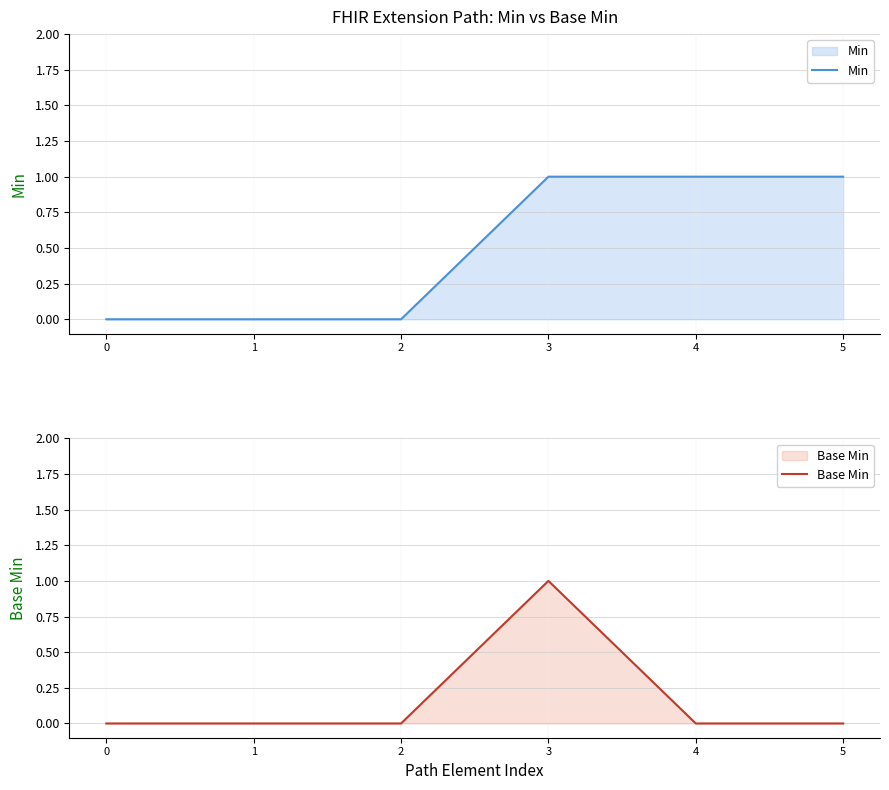

List the series in order of their overall mean, highest first.

Min, Base Min